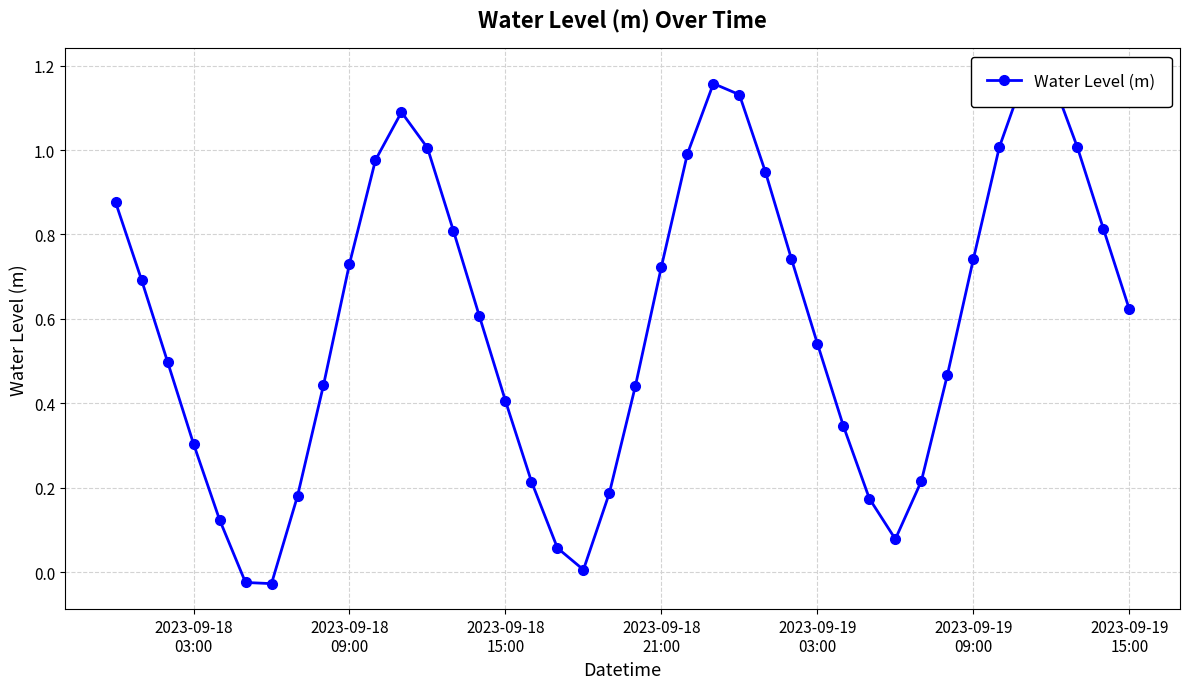

Does the chart have visible grid lines?

Yes